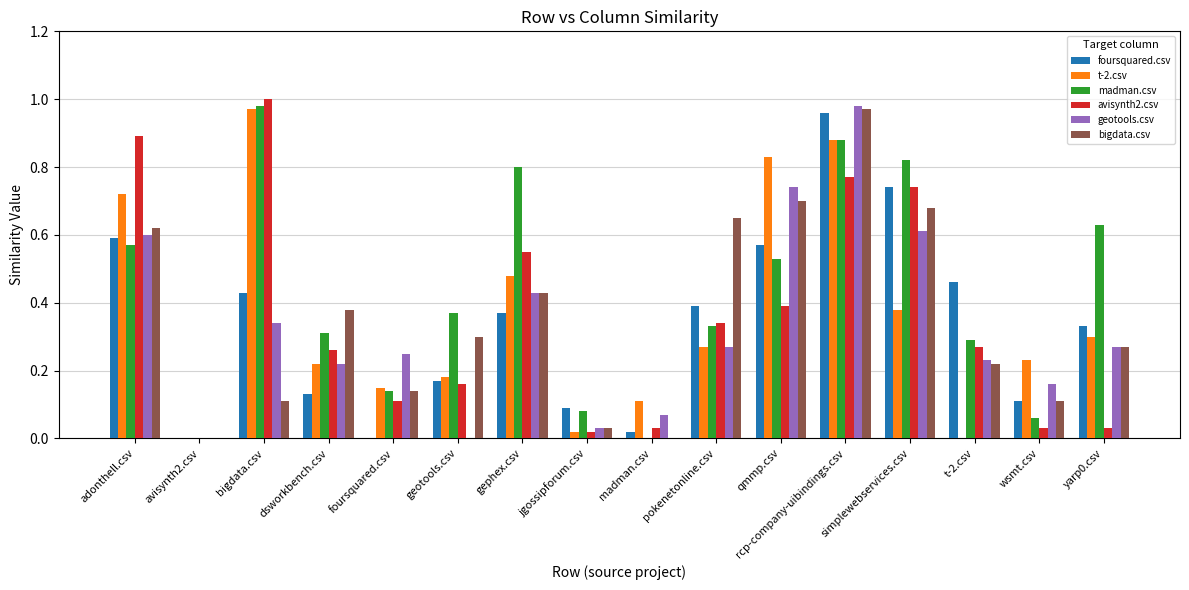

Which series has the largest total across all categories?

madman.csv